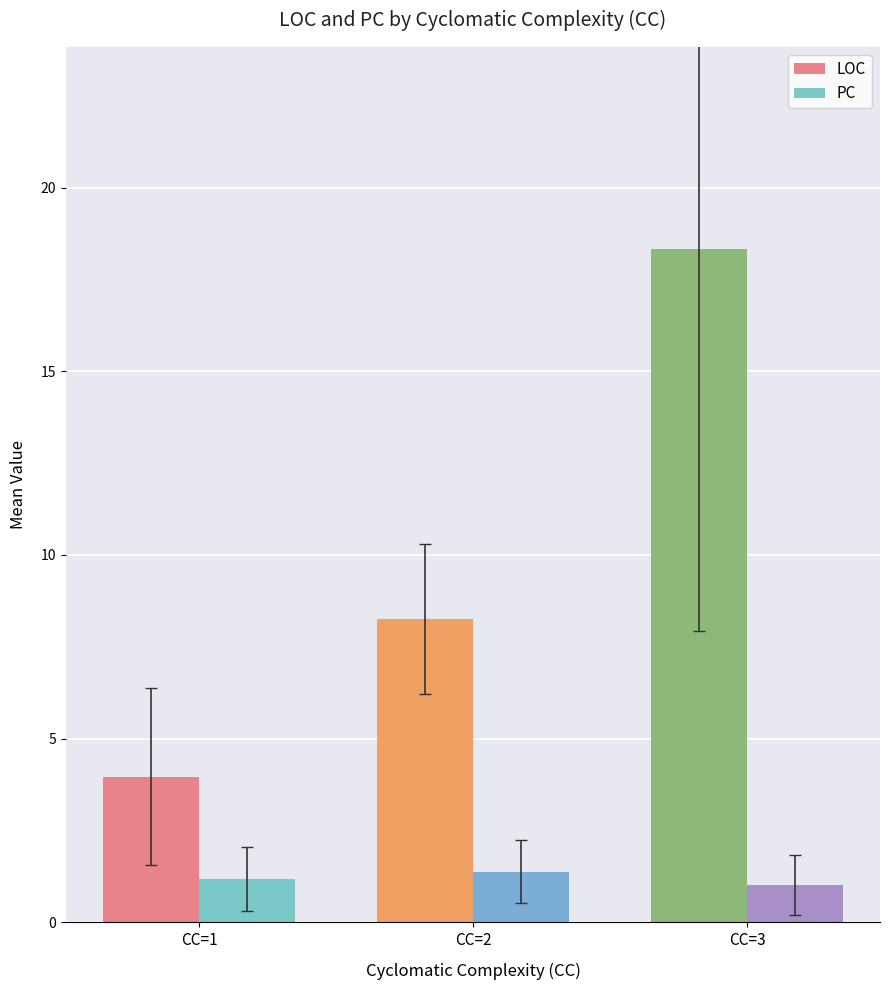

What is the difference between the maximum and minimum values in the PC series?

0.4